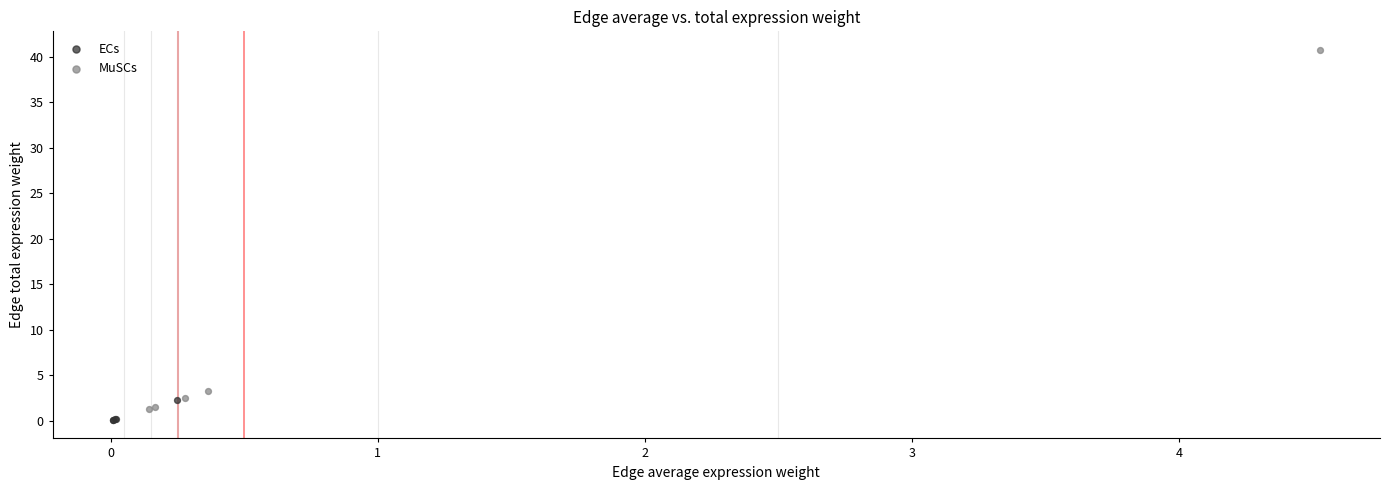

Which series contains the lowest Y value?

ECs